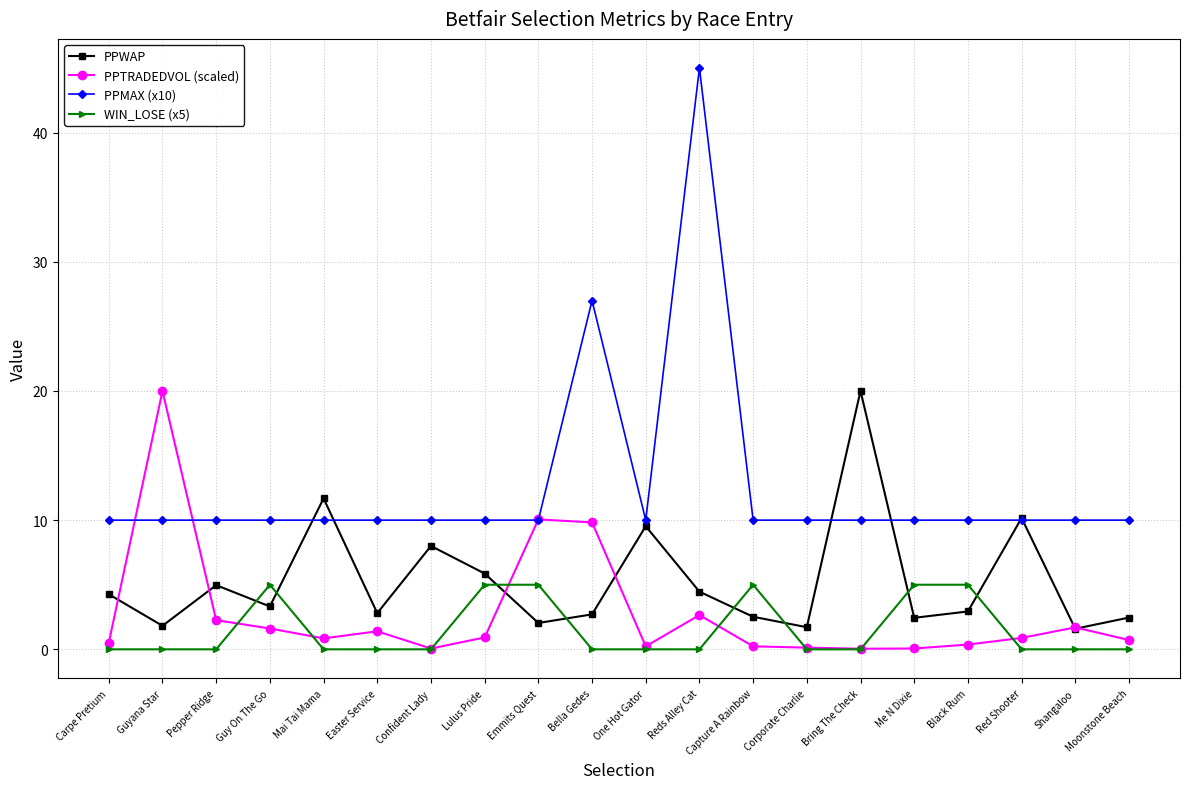

How many WIN_LOSE (x5) values are between 0 and 5?

20